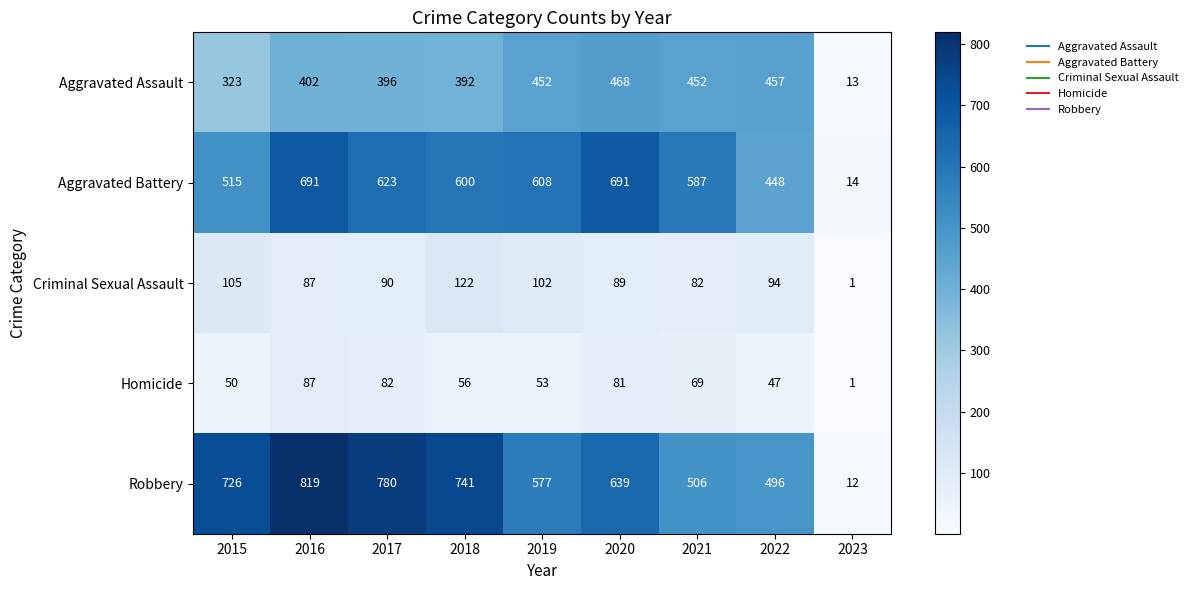

What is the average value of the Aggravated Assault series?

373